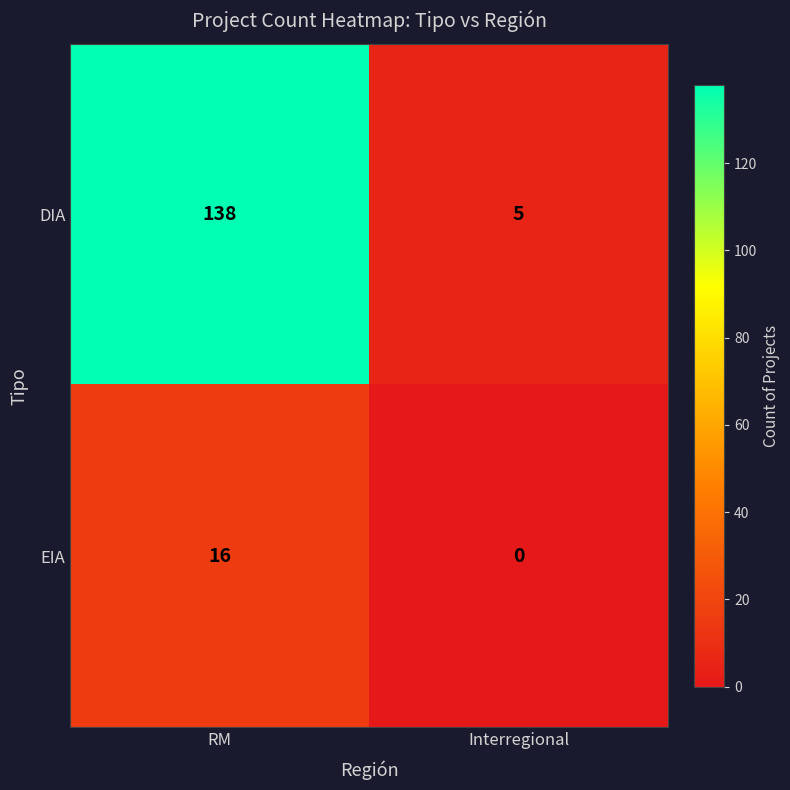

What is the average value of the EIA series?

8